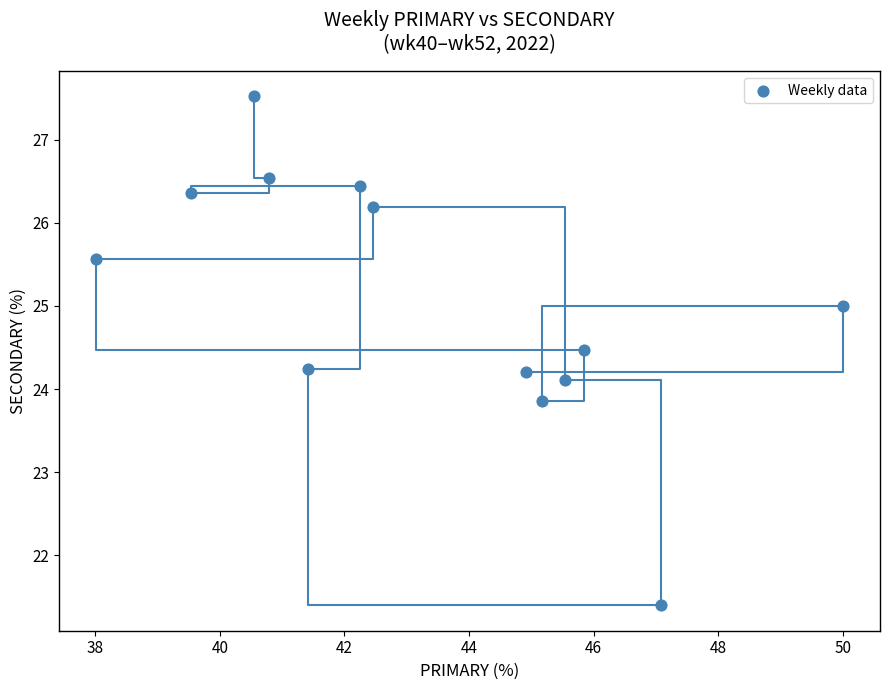

What is the range of X values (max minus min)?

12.0